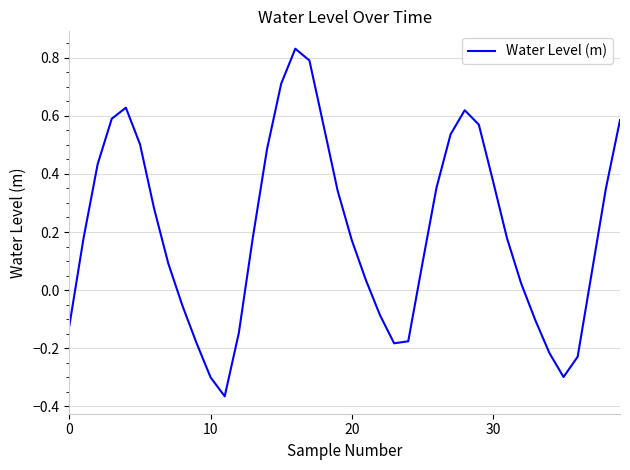

What is the difference between the maximum and minimum values?

1.2